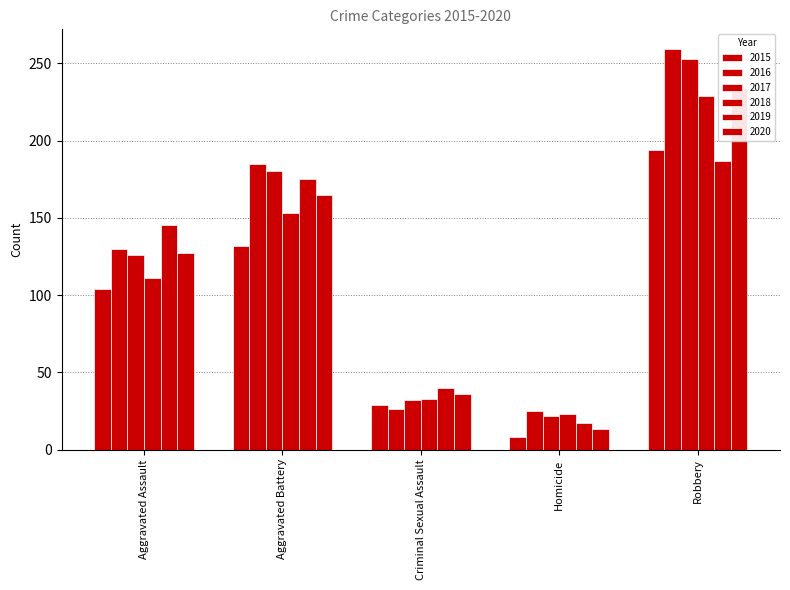

List the labels in order of 2018 value, largest first.

Robbery, Aggravated Battery, Aggravated Assault, Criminal Sexual Assault, Homicide